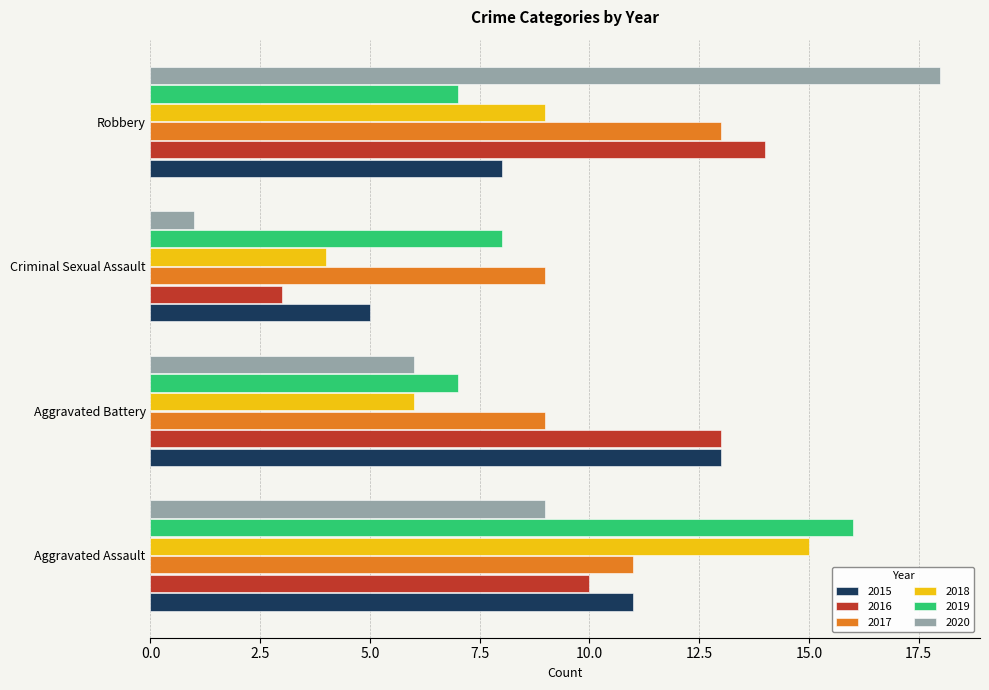

At which label does 2017 reach its peak?

Robbery